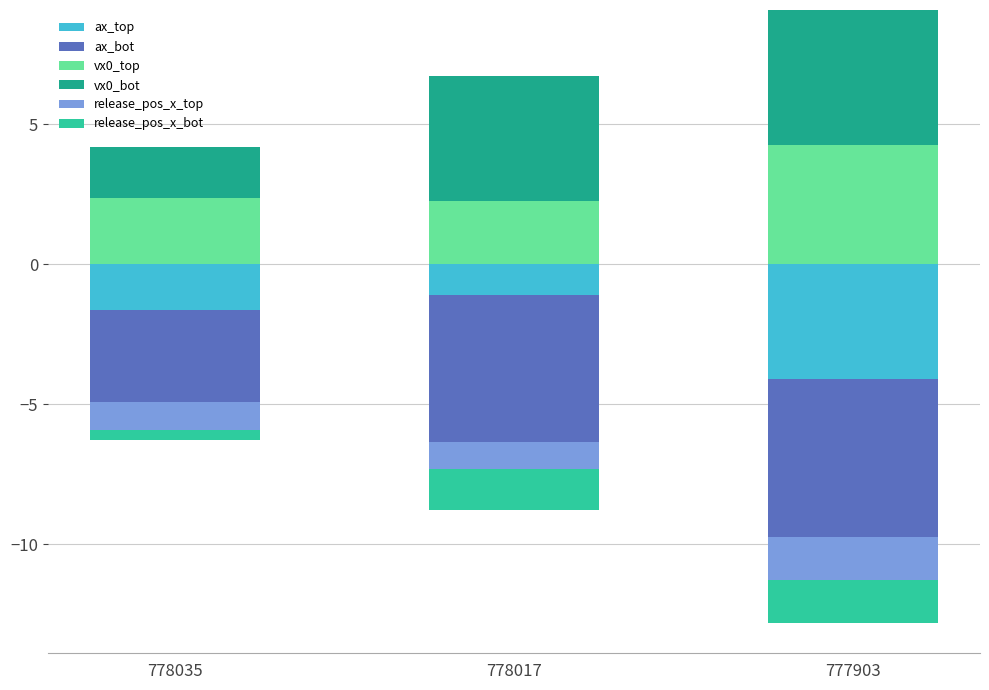

Which has a higher value, 778017 or 777903?

778017